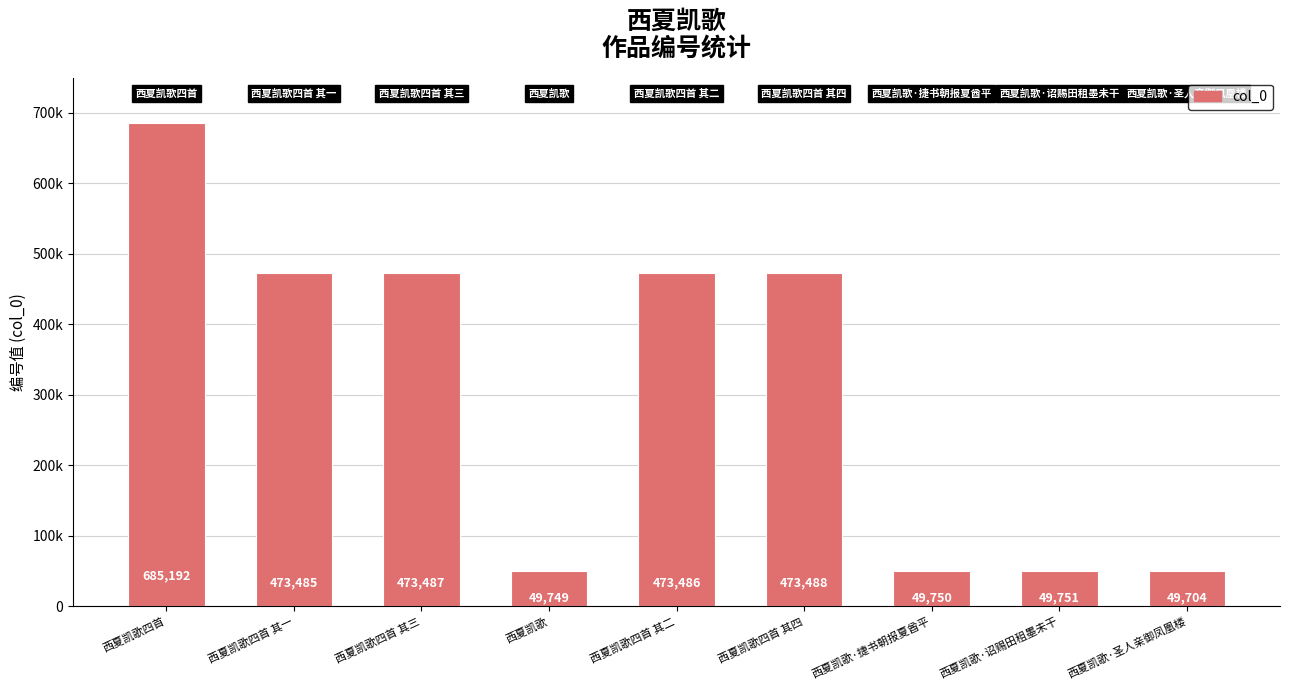

List the labels in order of value, smallest first.

西夏凯歌·圣人亲御凤凰楼, 西夏凯歌, 西夏凯歌·捷书朝报夏酋平, 西夏凯歌·诏赐田租墨未干, 西夏凯歌四首 其一, 西夏凯歌四首 其二, 西夏凯歌四首 其三, 西夏凯歌四首 其四, 西夏凯歌四首